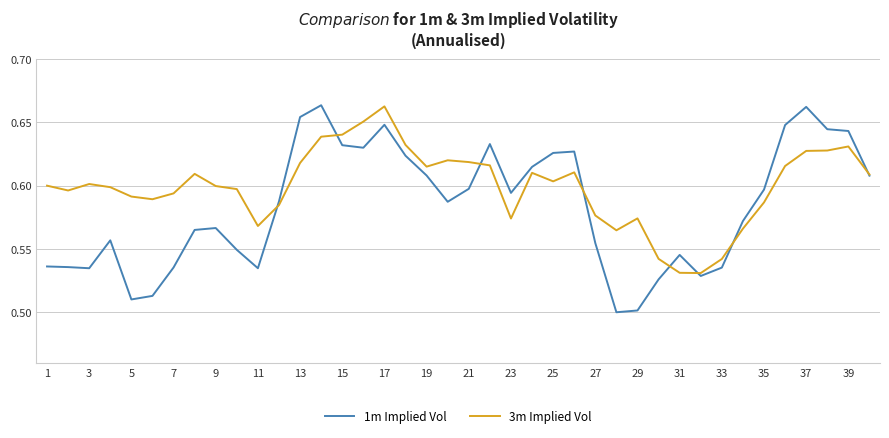

Which series has the largest range (max minus min)?

1m Implied Vol